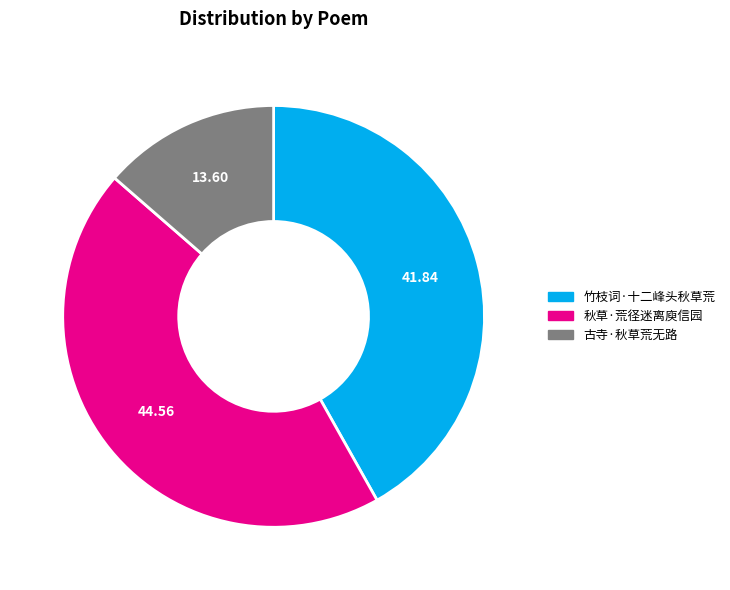

Rank the categories by value from highest to lowest.

秋草·荒径迷离庾信园, 竹枝词·十二峰头秋草荒, 古寺·秋草荒无路